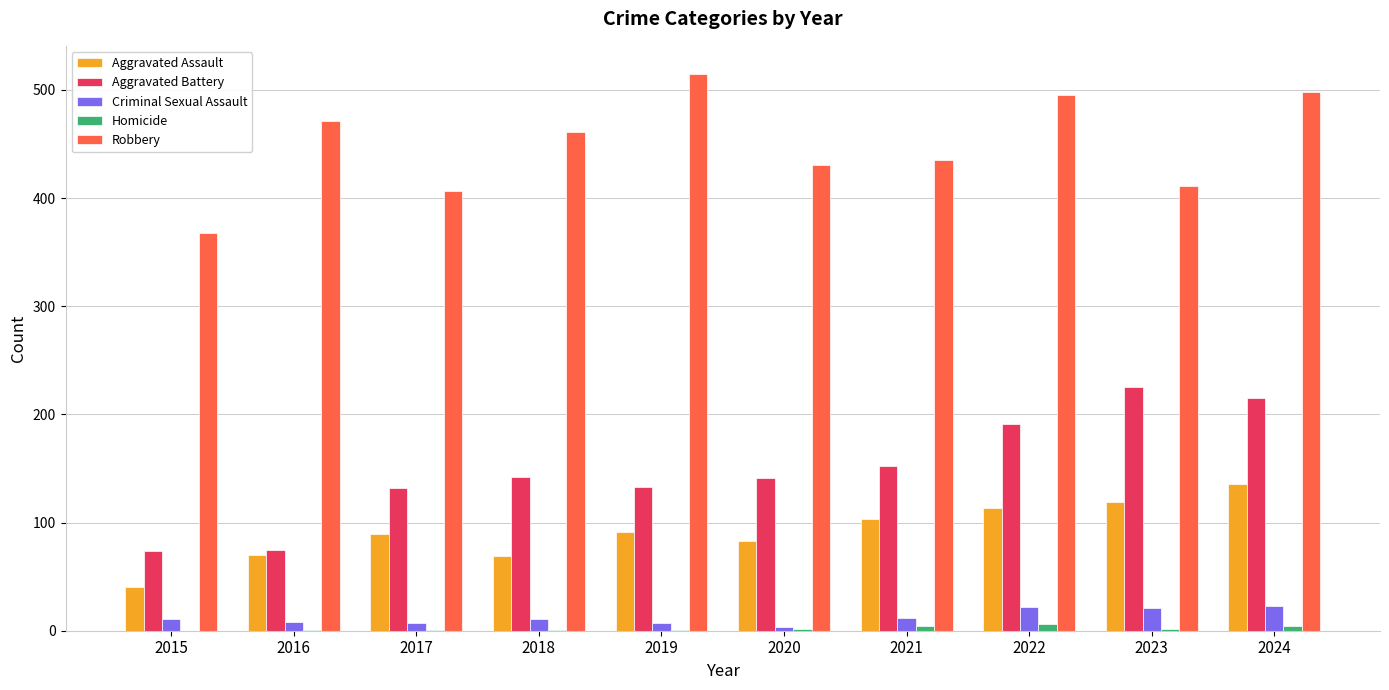

Which series has the largest total across all categories?

Robbery